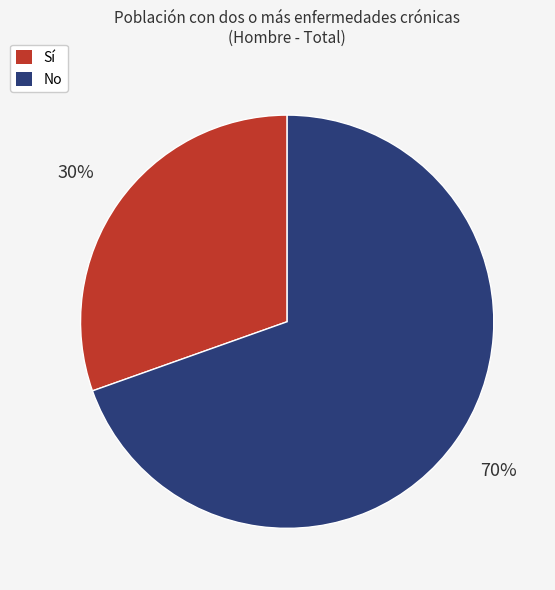

Does any single category account for the majority?

Yes